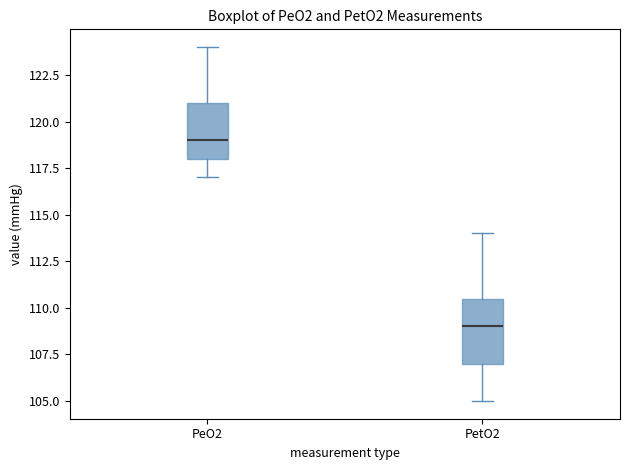

Reading left to right, read every box against the y-axis: the position of its median line, the range the box covers, and the ends of its whiskers. The values are not printed on the chart, so give them approximately, as read against the axis.

PeO2: median 119.0, box 118.0 to 121.0, whiskers 117.0 to 124.0
PetO2: median 109.0, box 107.0 to 110.5, whiskers 105.0 to 114.0